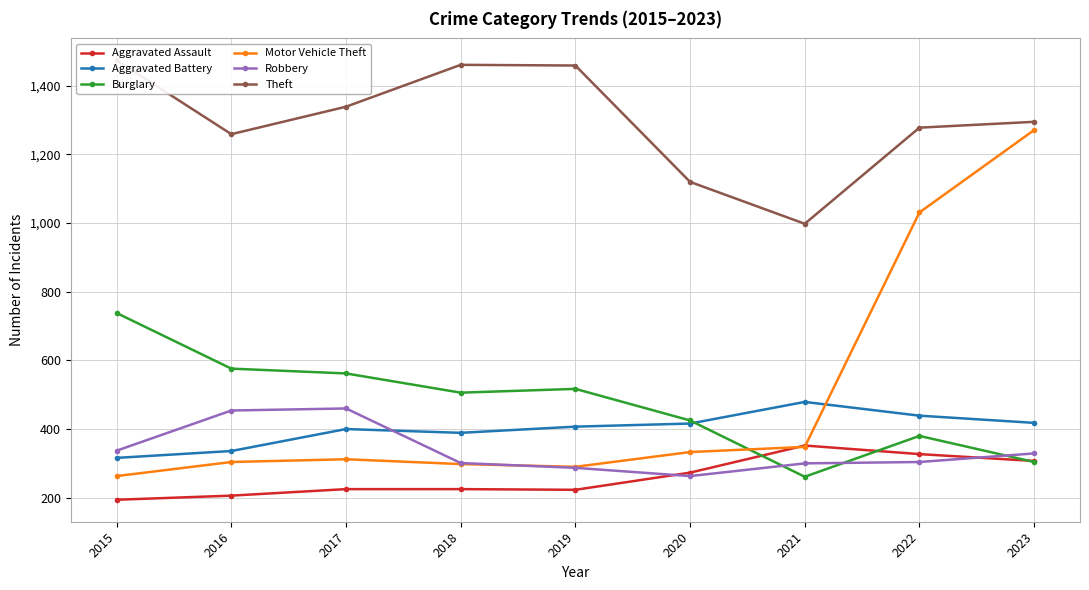

What is the approximate value of Robbery at 2016?

454